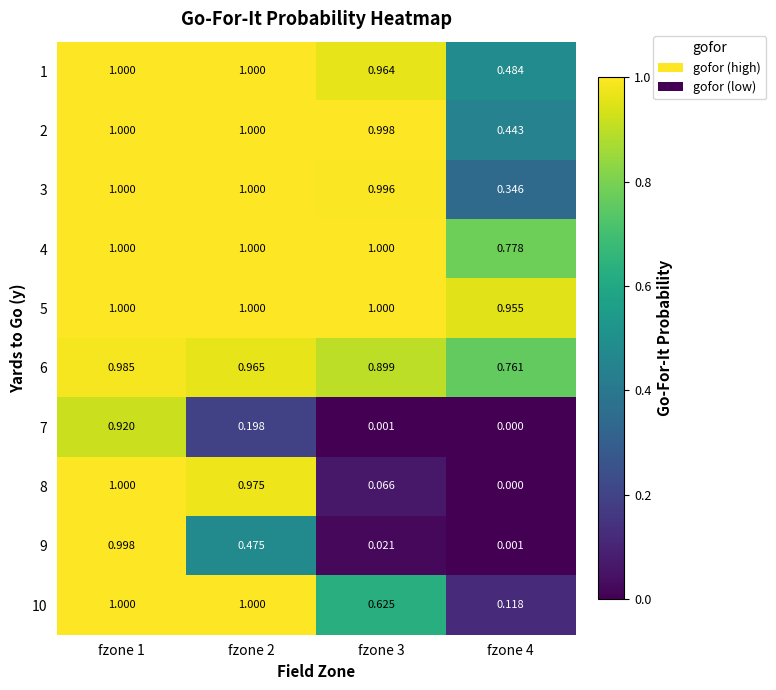

How many categories are shown in the chart?

4